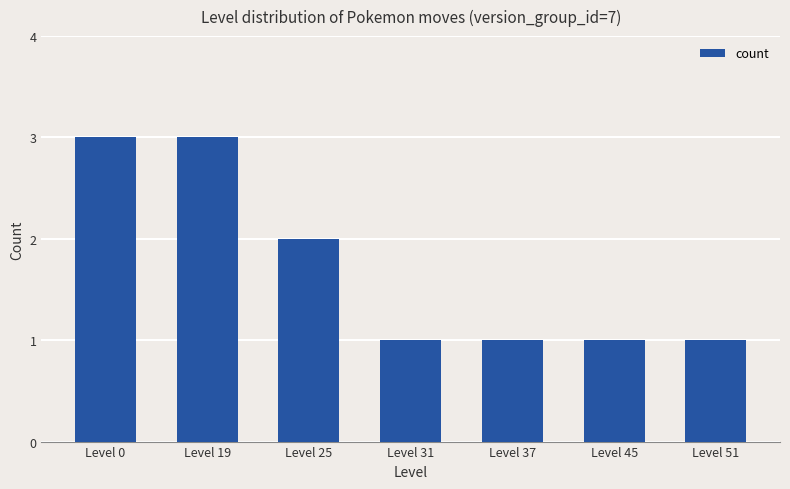

Reading left to right, transcribe all the data shown in this chart.

Level 0=3	Level 19=3	Level 25=2	Level 31=1	Level 37=1	Level 45=1	Level 51=1